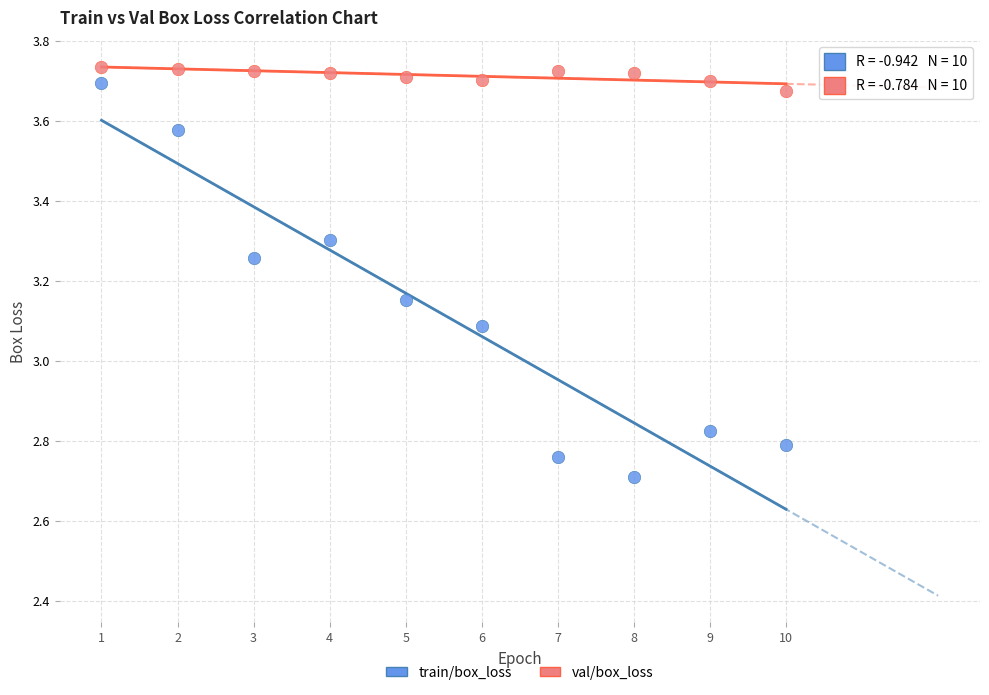

Across all series, what Y value is closest to 3?

3.1